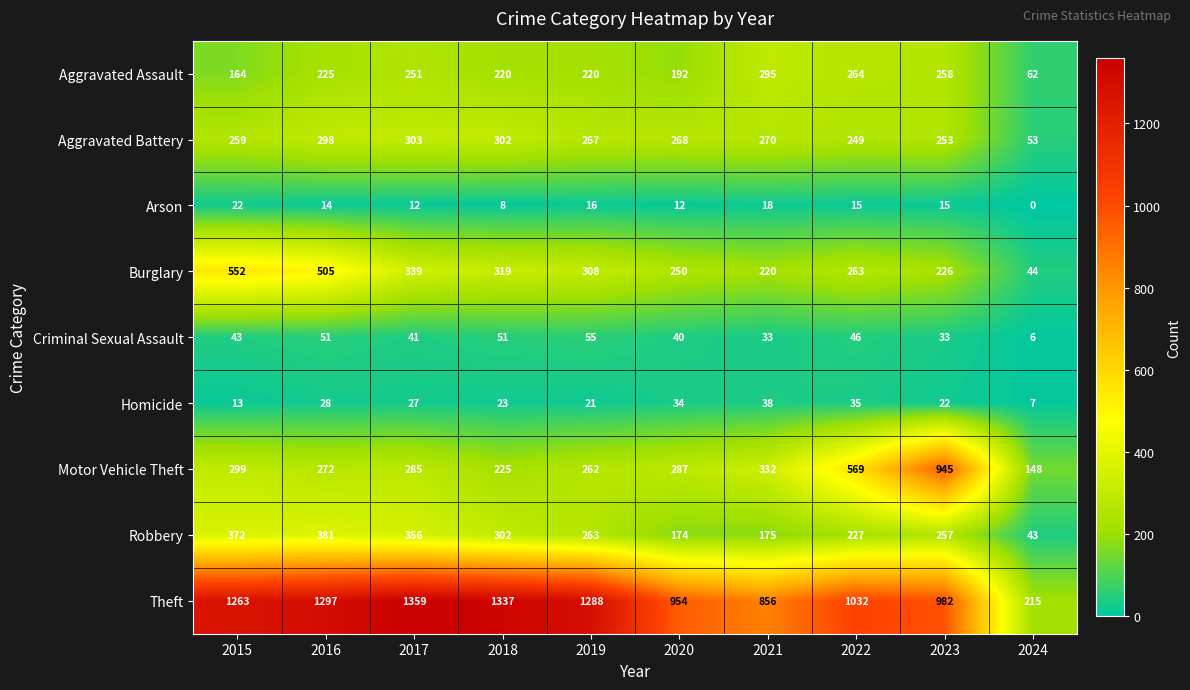

At 2024, list the series in order from smallest to largest.

Arson, Criminal Sexual Assault, Homicide, Robbery, Burglary, Aggravated Battery, Aggravated Assault, Motor Vehicle Theft, Theft